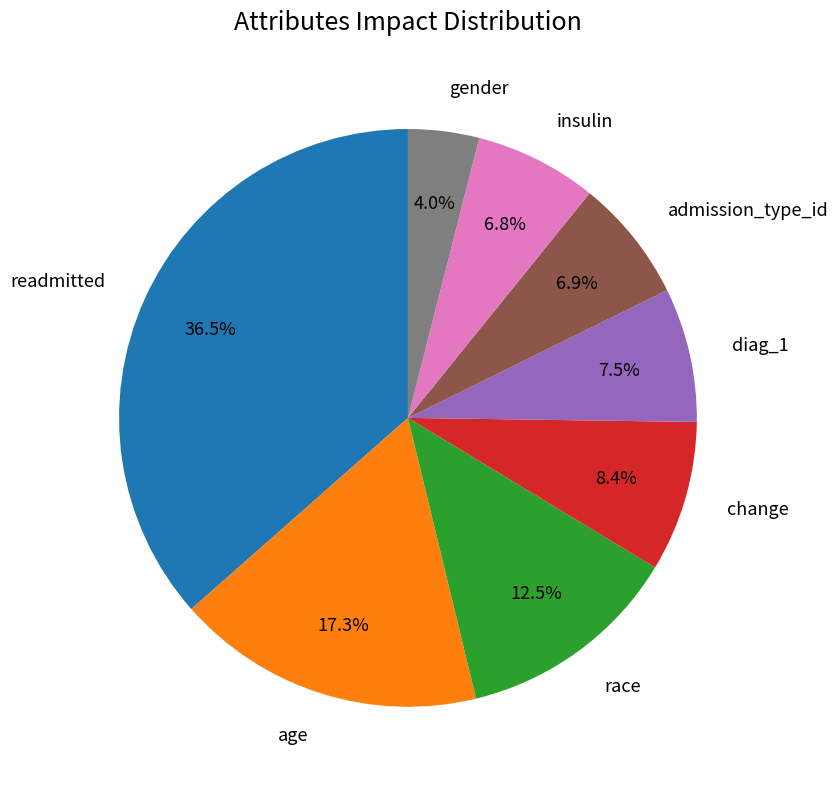

To the nearest percent, what portion does change represent?

8%